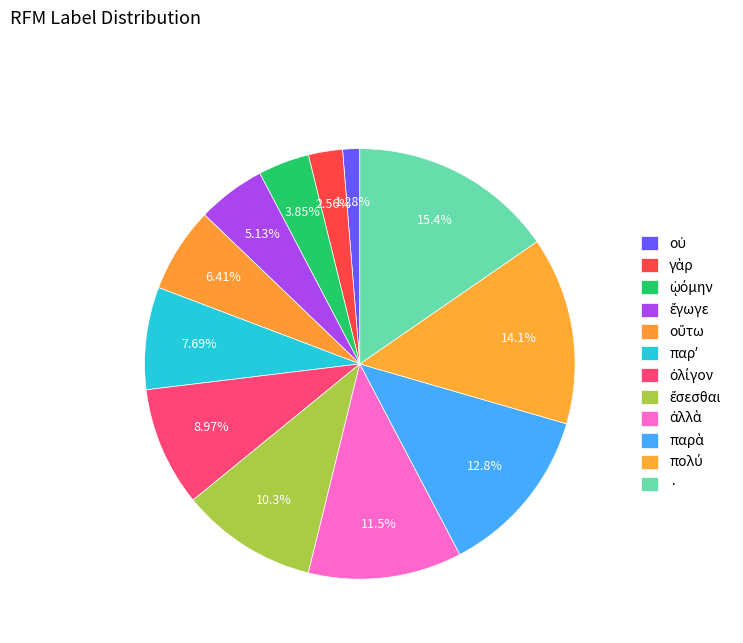

Is it true that ἔγωγε is 11% of the pie?

False